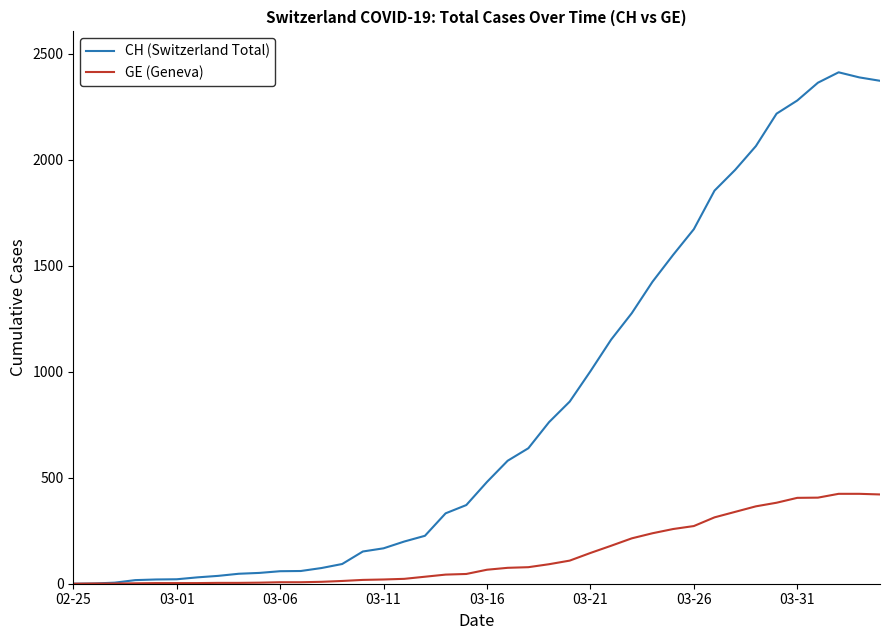

Which series has the largest total across all categories?

CH (Switzerland Total)